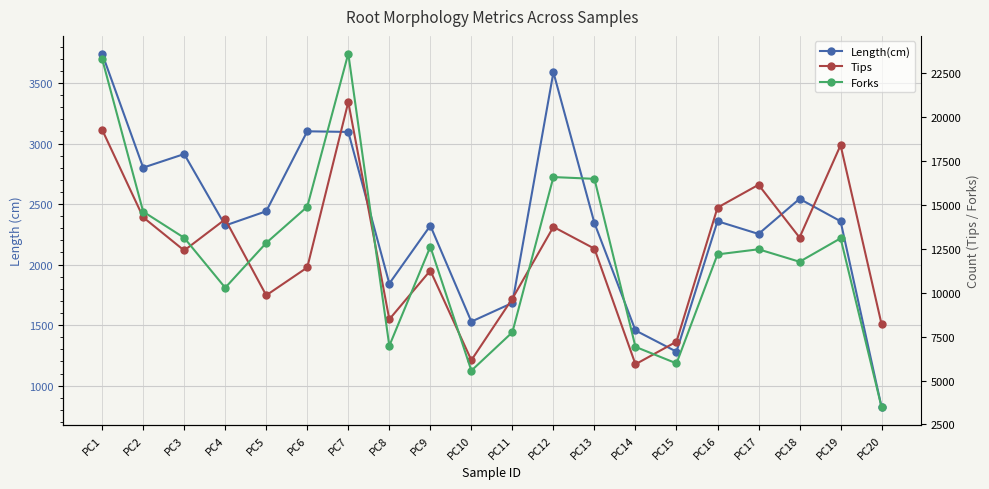

At which label is Tips closest to 13393?

PC18